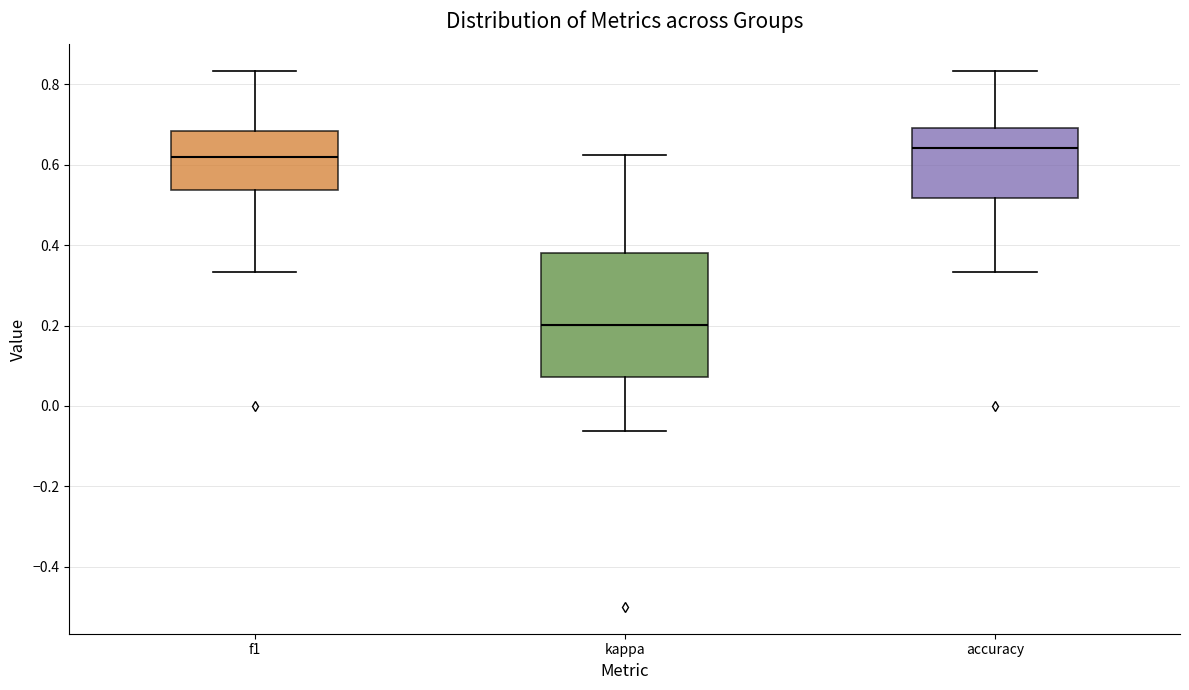

Which box's median line is the lowest?

kappa